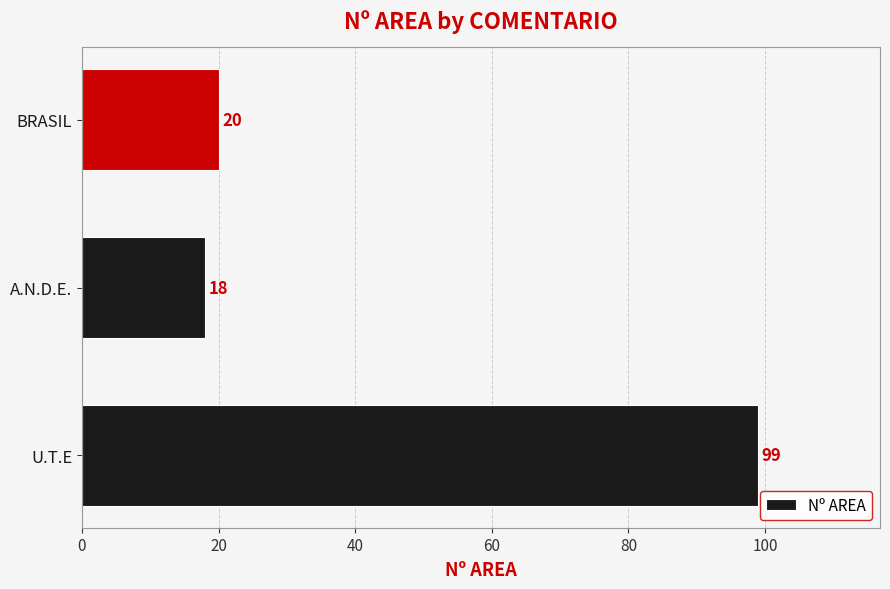

Which has a higher value, BRASIL or A.N.D.E.?

BRASIL